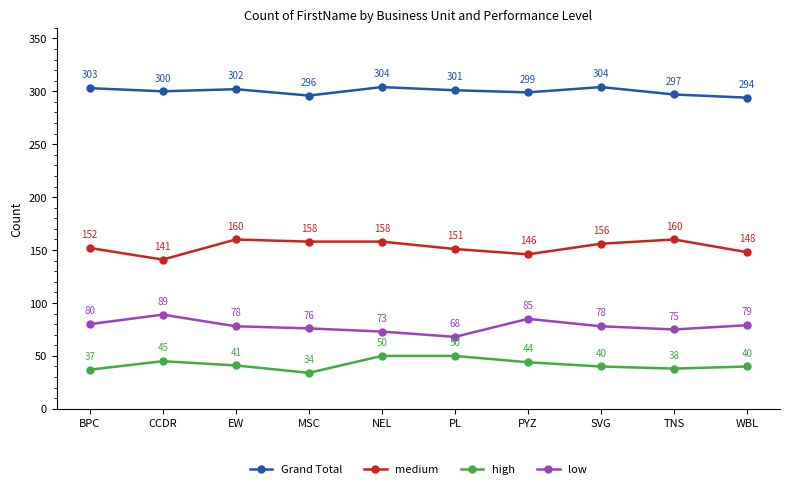

The value of Grand Total at PYZ is 299. True or false?

True